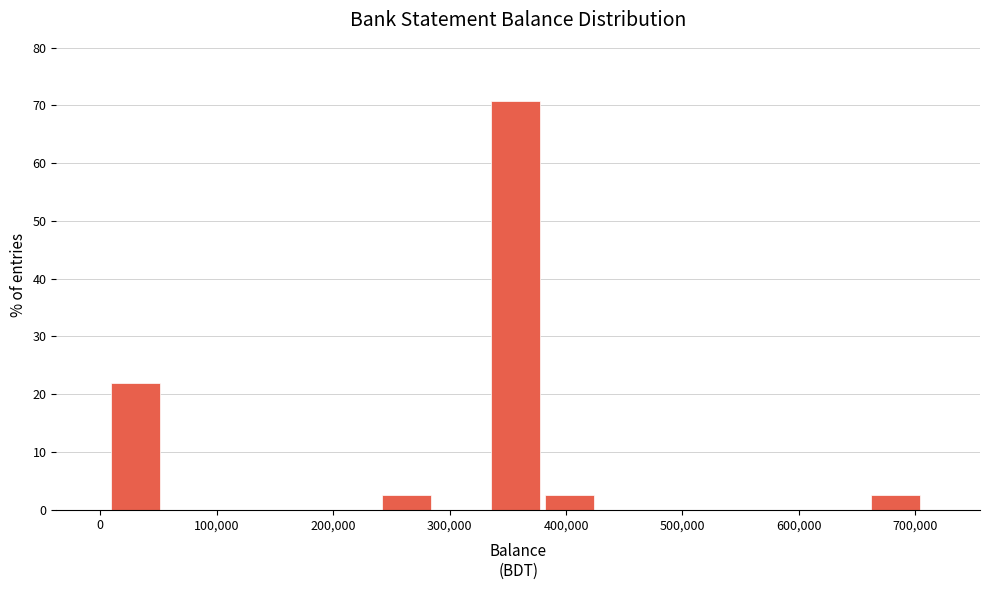

Over which range of the x-axis is the bar tallest?

340000 to 380000